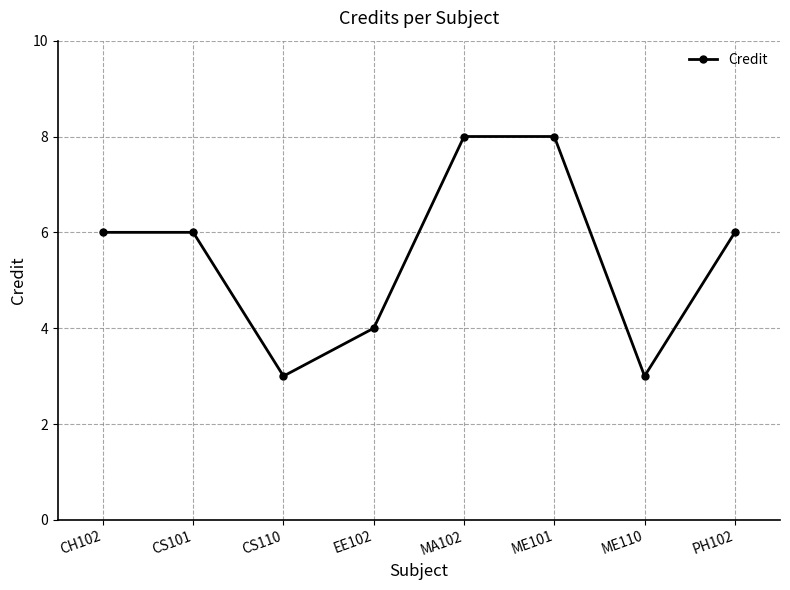

What is the label of the 2nd point from the right?

ME110